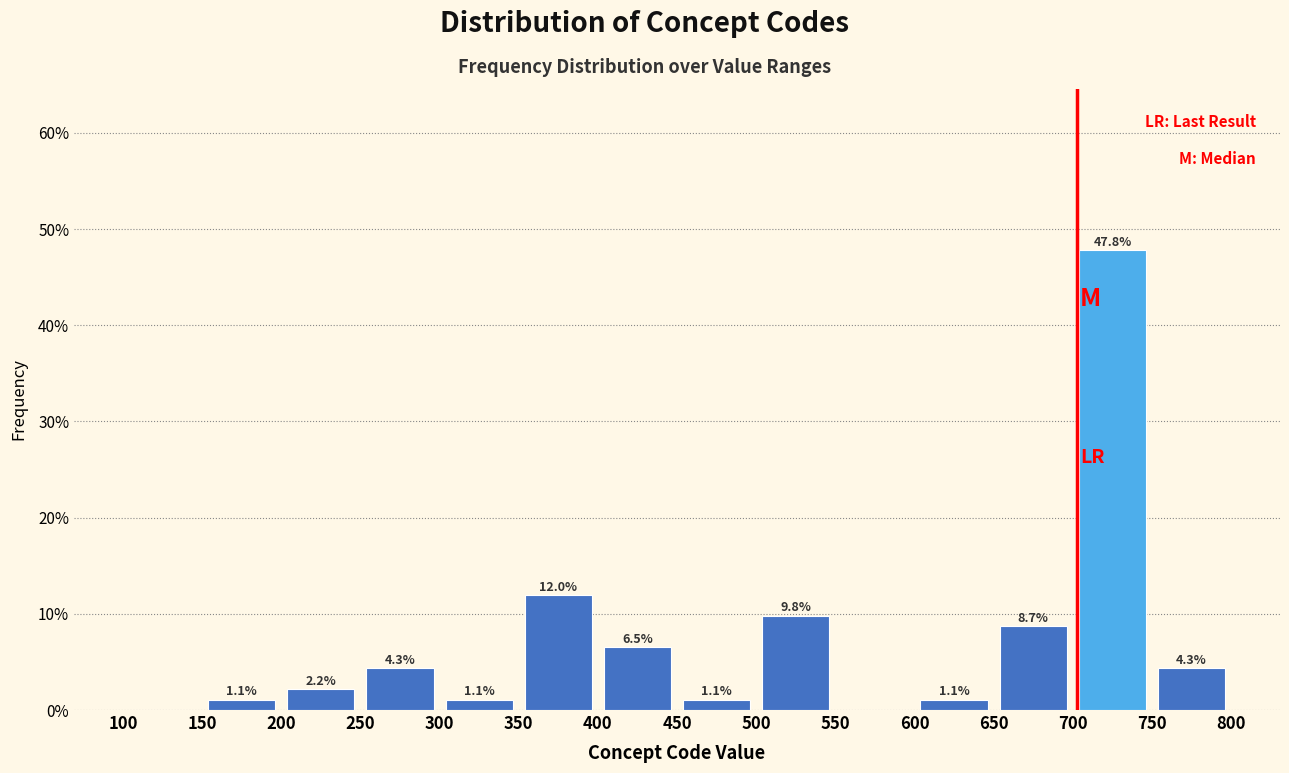

Over which range of the x-axis is the bar tallest?

700 to 750